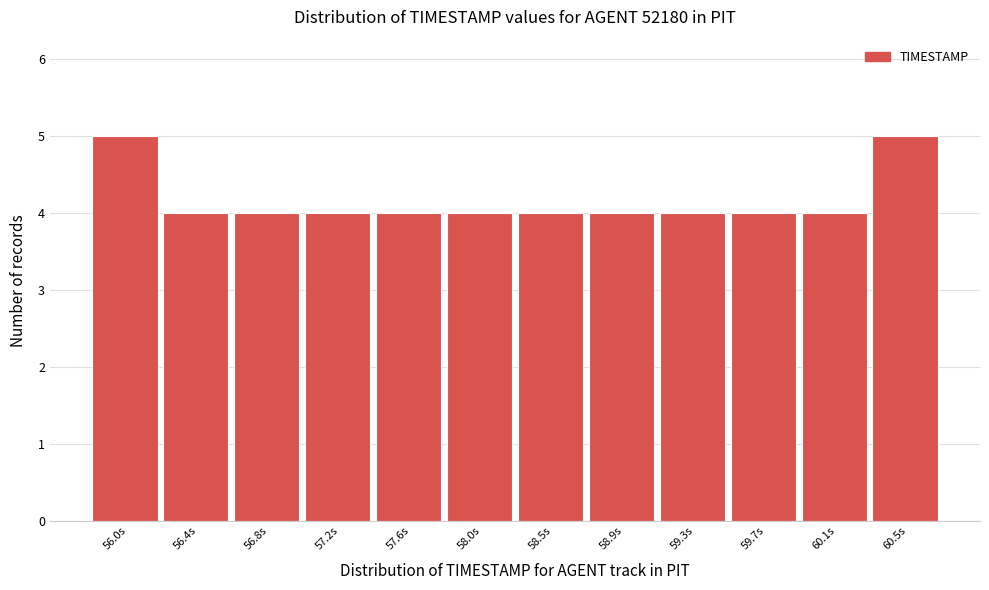

Reading left to right, list all the values displayed in this chart.

56.0s=5	56.4s=4	56.8s=4	57.2s=4	57.6s=4	58.0s=4	58.5s=4	58.9s=4	59.3s=4	59.7s=4	60.1s=4	60.5s=5